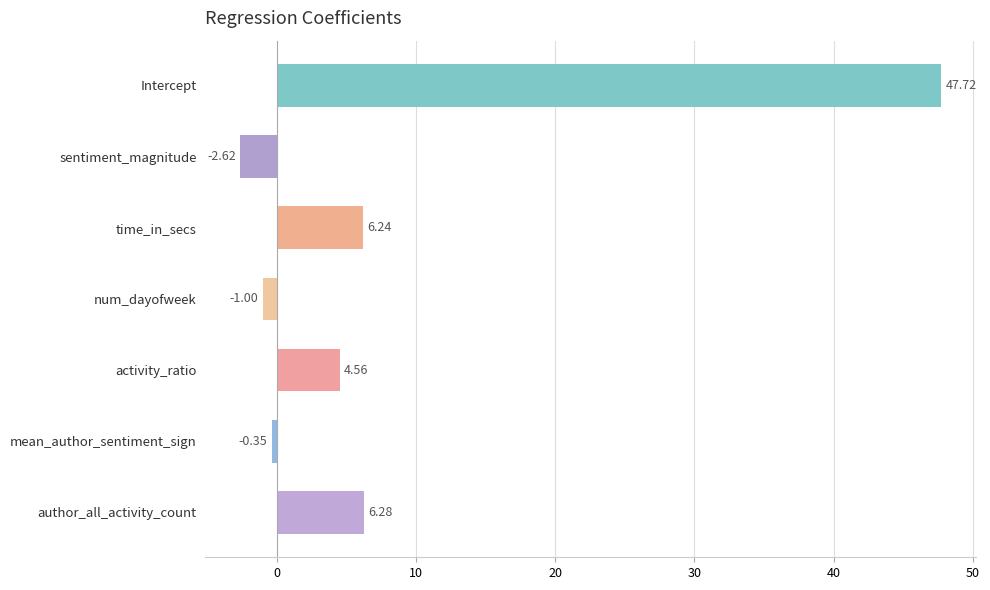

Are the bars horizontal?

Yes